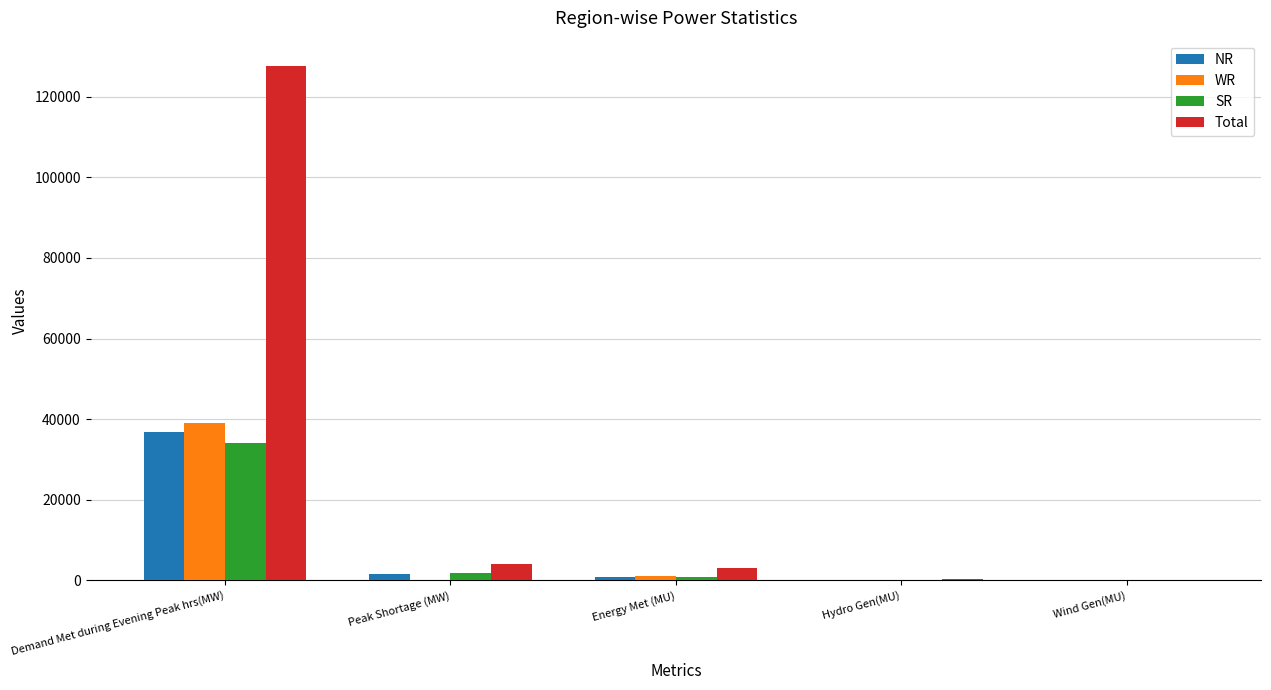

Is it true that Total equals 127538 at Demand Met during Evening Peak hrs(MW)?

True